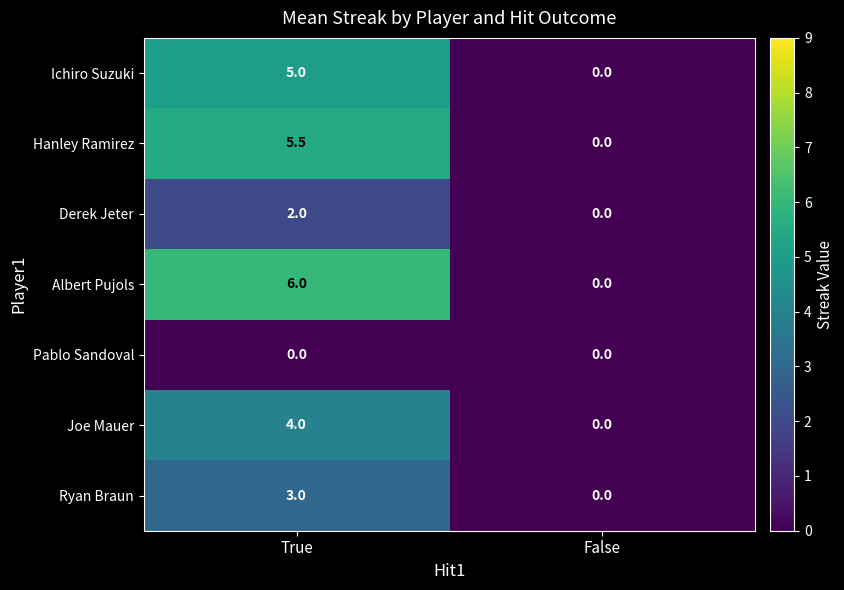

Between True and False, which series saw the biggest shift?

Albert Pujols